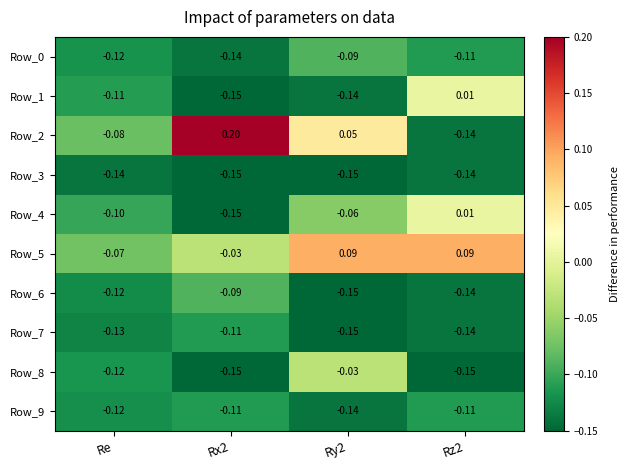

Count the number of data series in this chart.

10